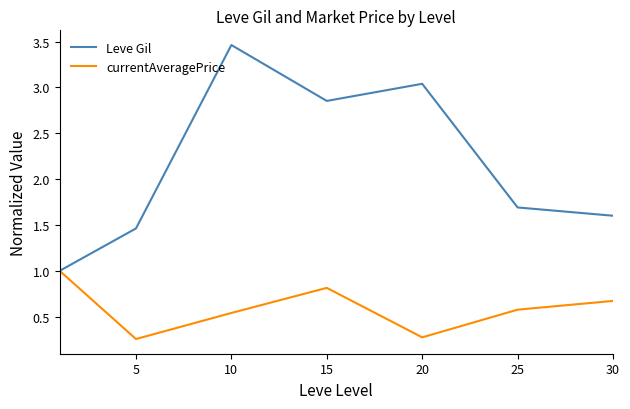

Which series has the largest total across all categories?

Leve Gil